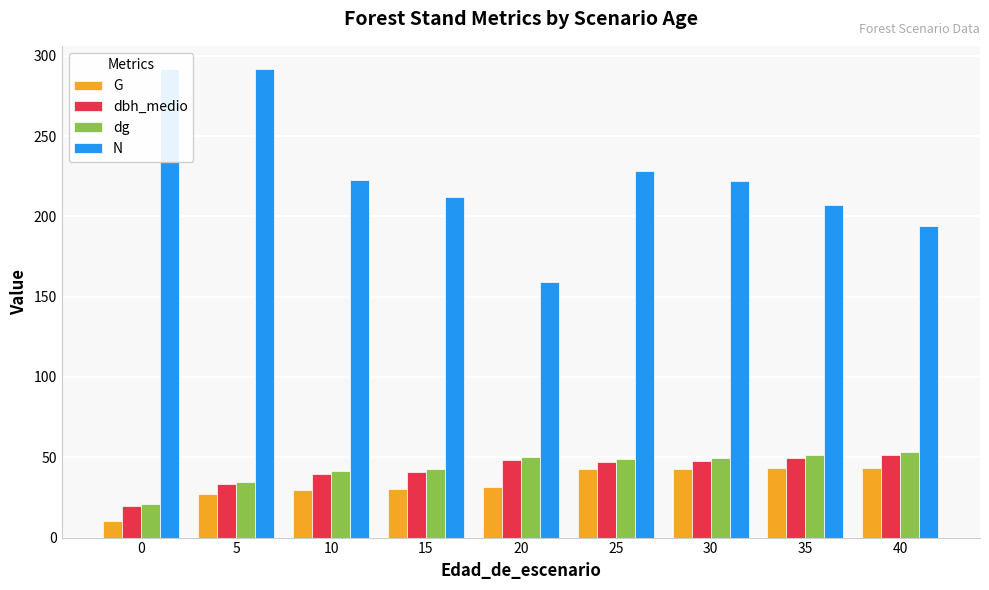

What is the difference between the maximum and minimum values in the G series?

33.5